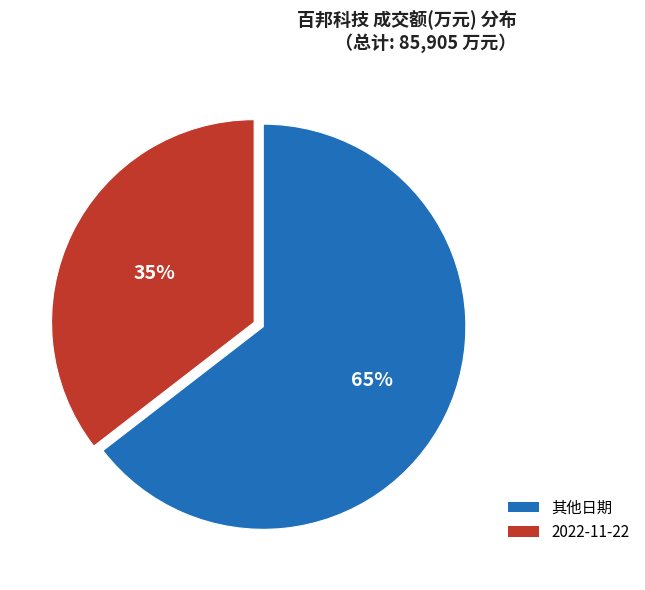

To the nearest percent, what portion does 2022-11-22 represent?

35%